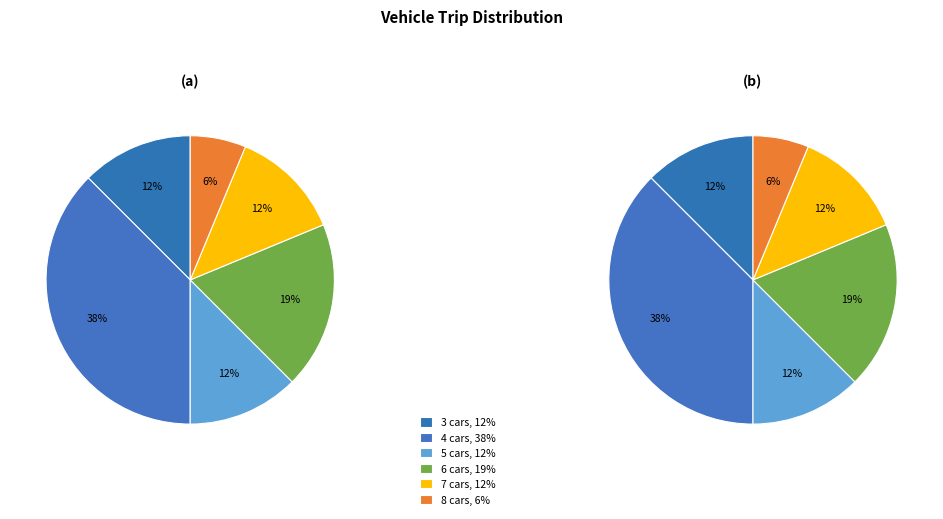

To the nearest percent, what is the combined percentage of 6 trips and 4 trips?

56%